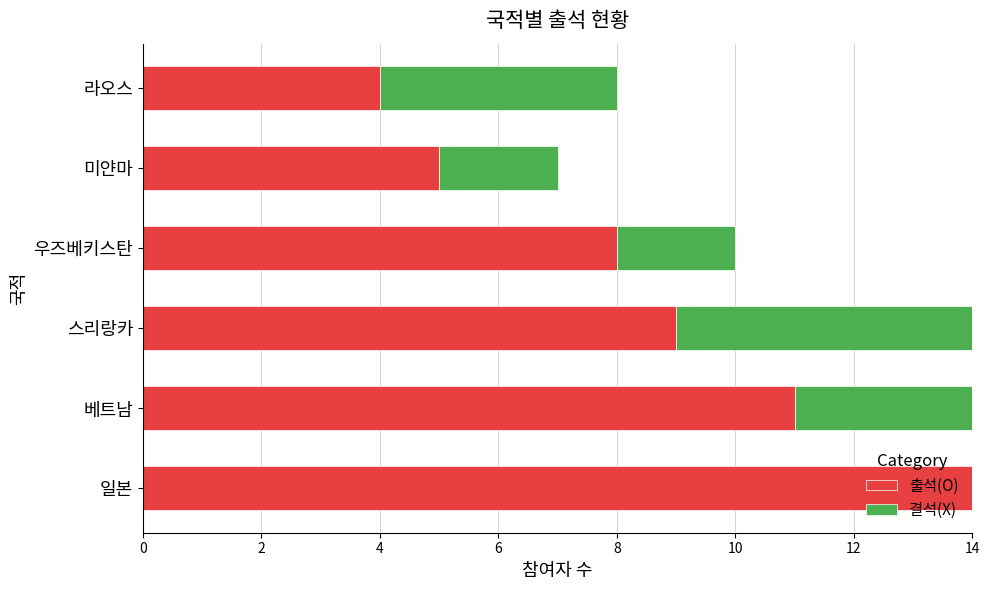

What value does the 출석(O) series have at 스리랑카?

9